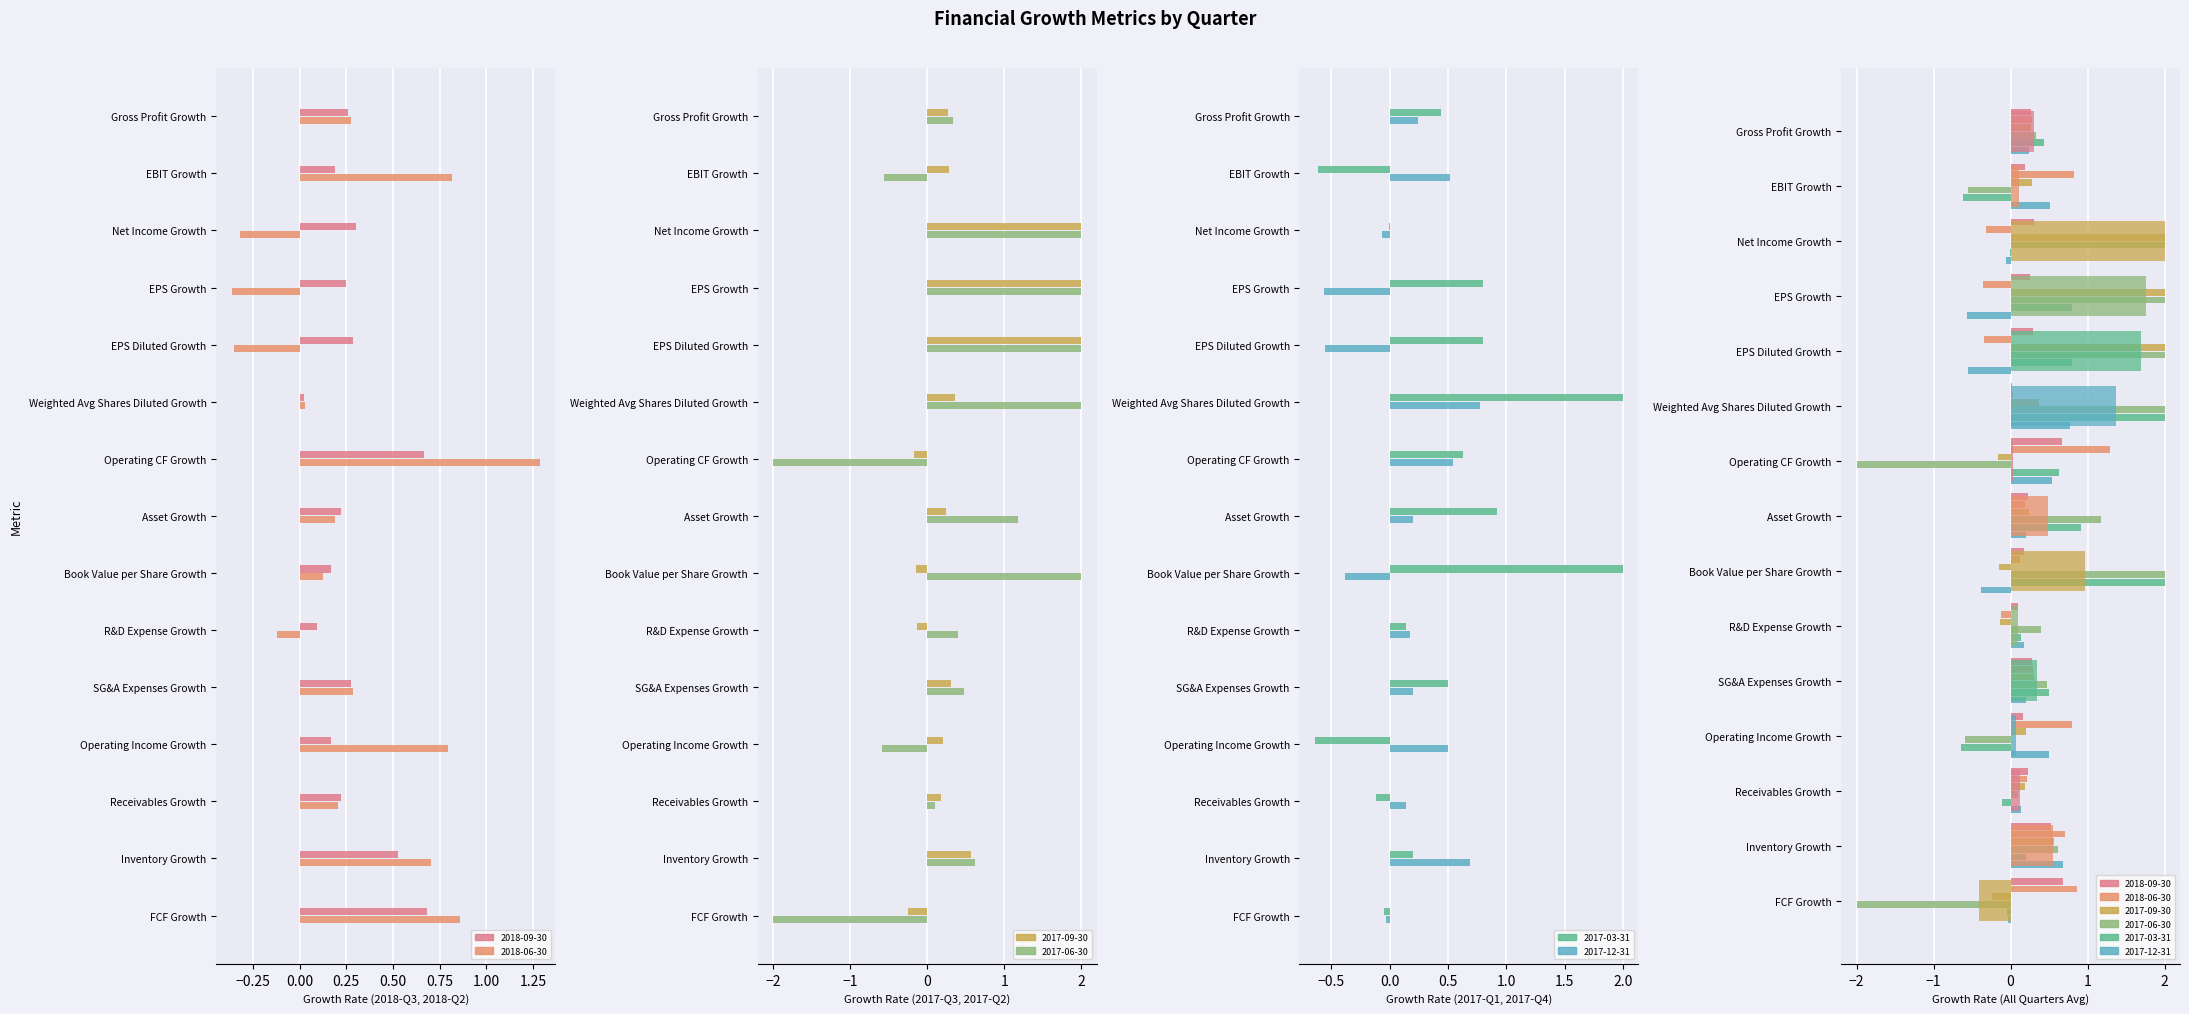

The 2018-06-30 series shows 2.0 at Operating CF Growth. True or false?

False